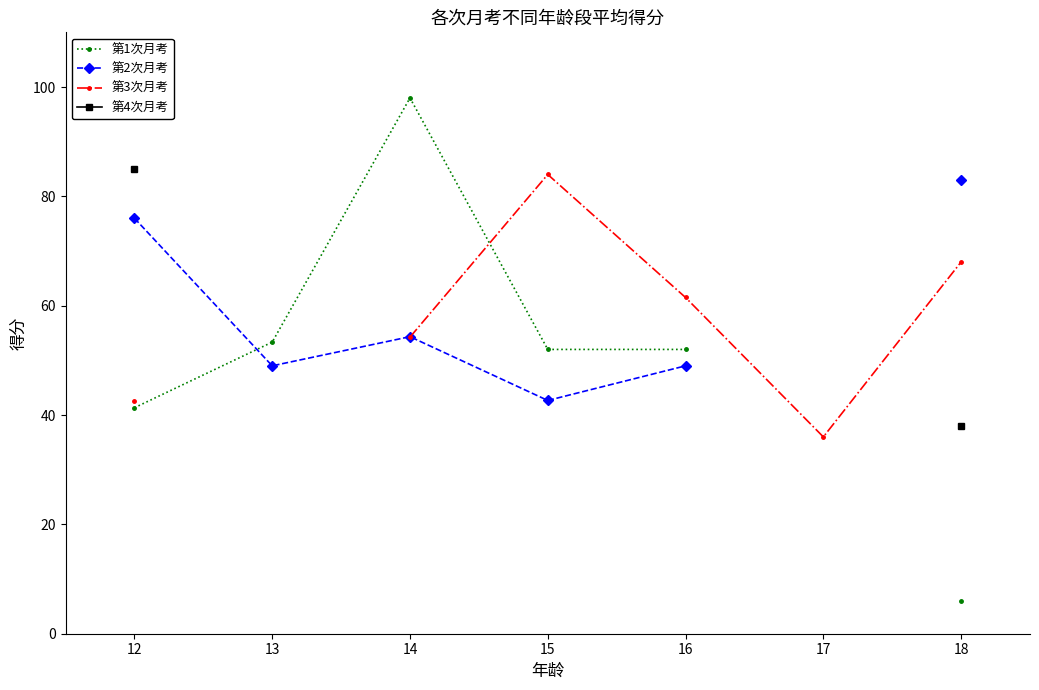

At how many categories does at least one series exceed 69?

4